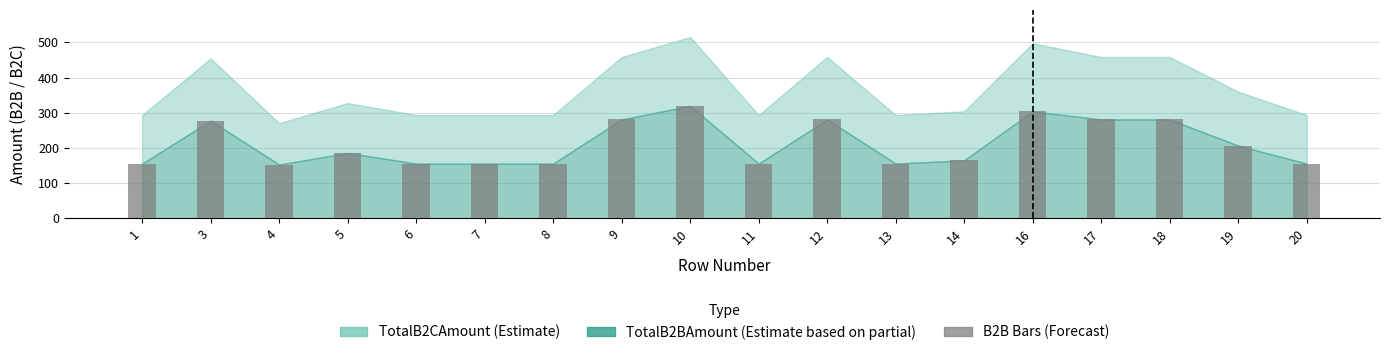

Which label corresponds to the largest value in the chart?

10